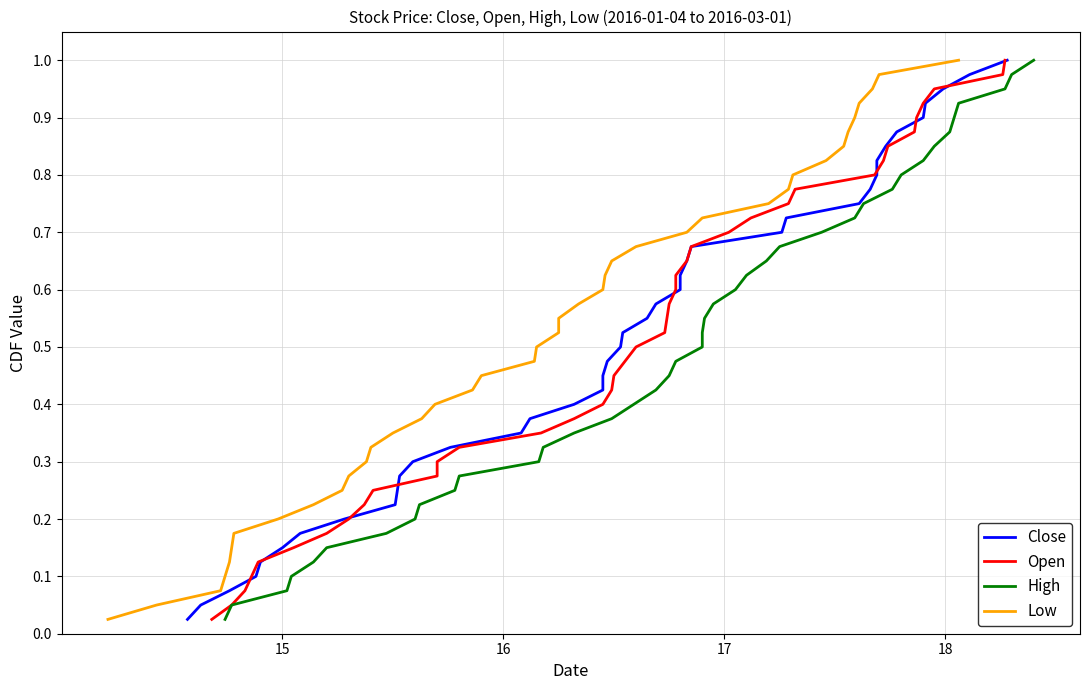

Which series has the widest spread of values?

Close